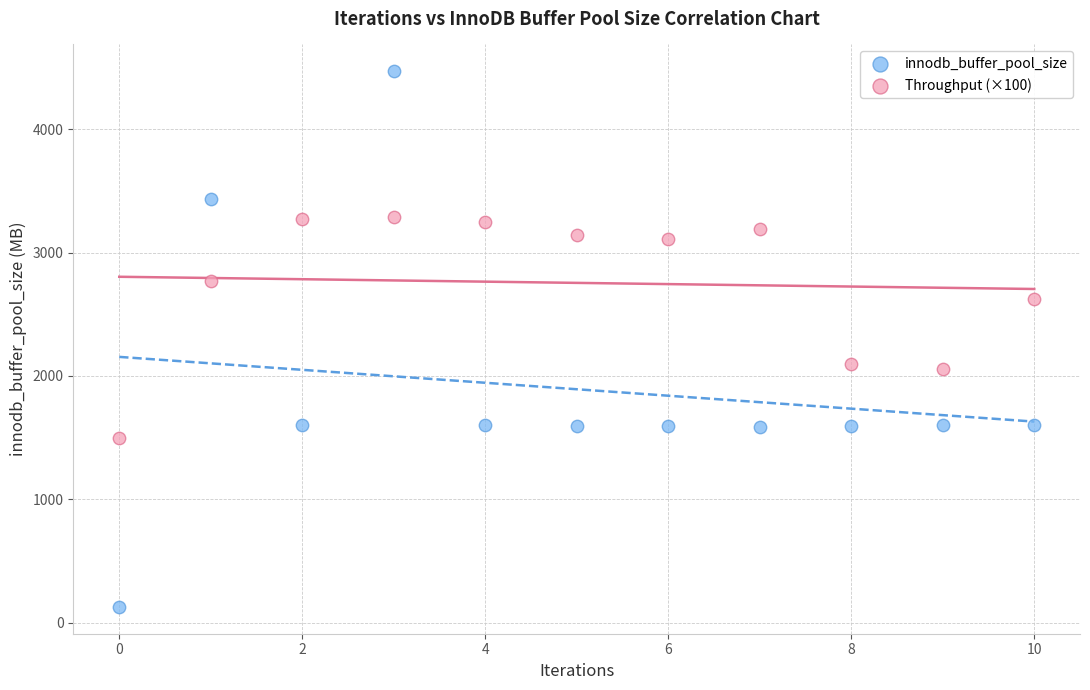

Which series reaches the minimum Y coordinate?

innodb_buffer_pool_size